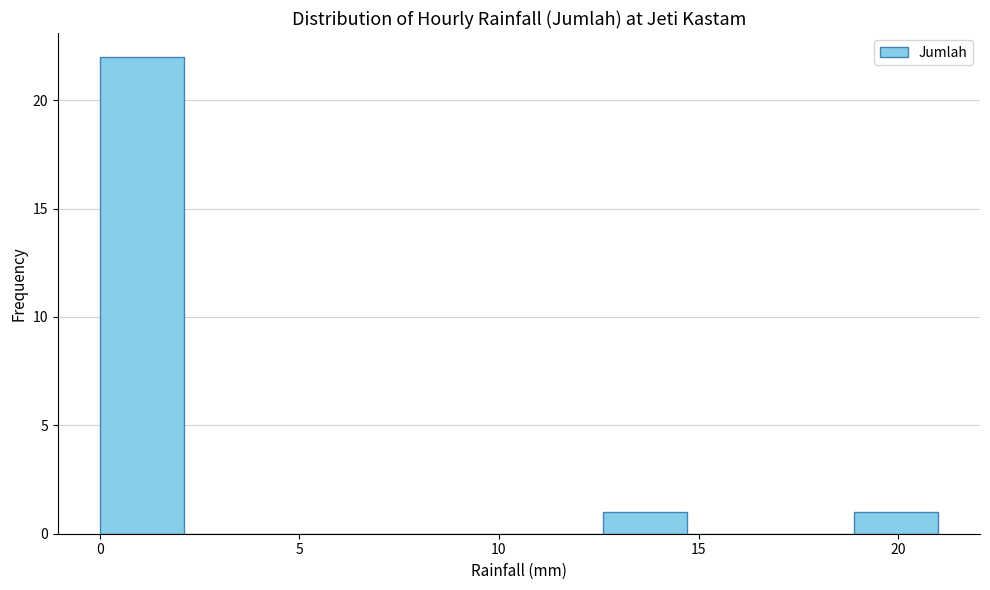

Over which range of the x-axis is the bar tallest?

0.0 to 2.1